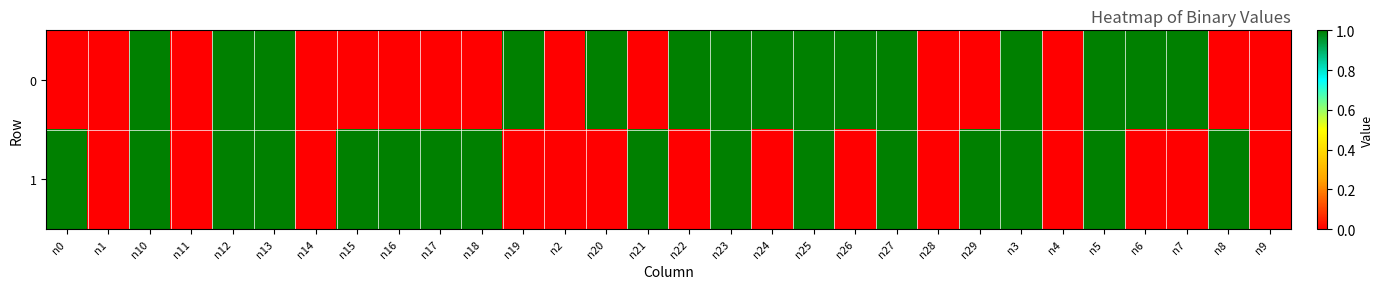

Reading left to right, extract all data points from this chart.

0: n0=0	n1=0	n10=1	n11=0	n12=1	n13=1	n14=0	n15=0	n16=0	n17=0	n18=0	n19=1	n2=0	n20=1	n21=0	n22=1	n23=1	n24=1	n25=1	n26=1	n27=1	n28=0	n29=0	n3=1	n4=0	n5=1	n6=1	n7=1	n8=0	n9=0
1: n0=1	n1=0	n10=1	n11=0	n12=1	n13=1	n14=0	n15=1	n16=1	n17=1	n18=1	n19=0	n2=0	n20=0	n21=1	n22=0	n23=1	n24=0	n25=1	n26=0	n27=1	n28=0	n29=1	n3=1	n4=0	n5=1	n6=0	n7=0	n8=1	n9=0